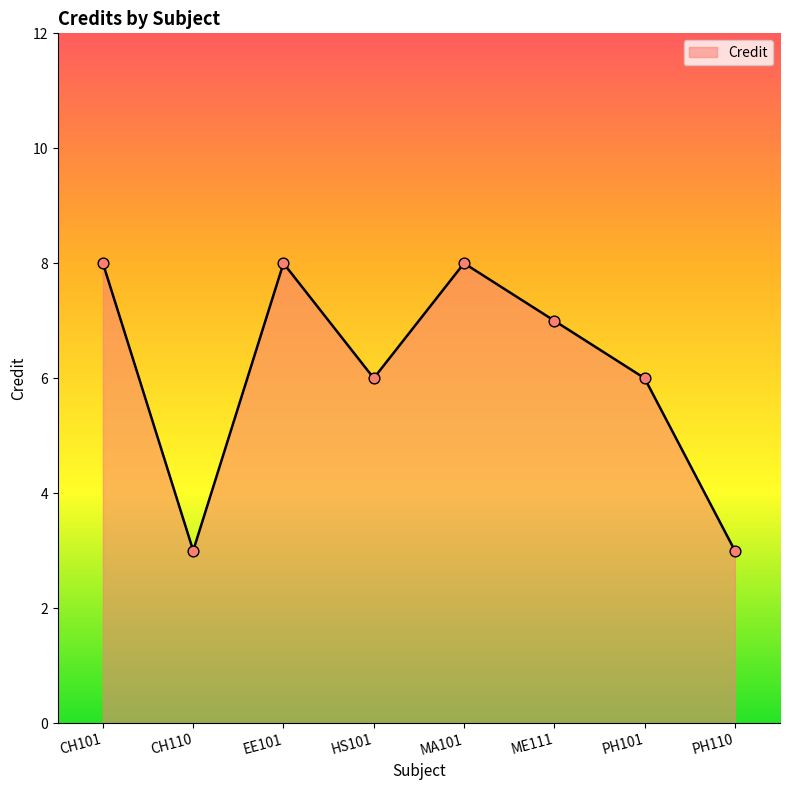

Between CH110 and PH101, which is larger?

PH101